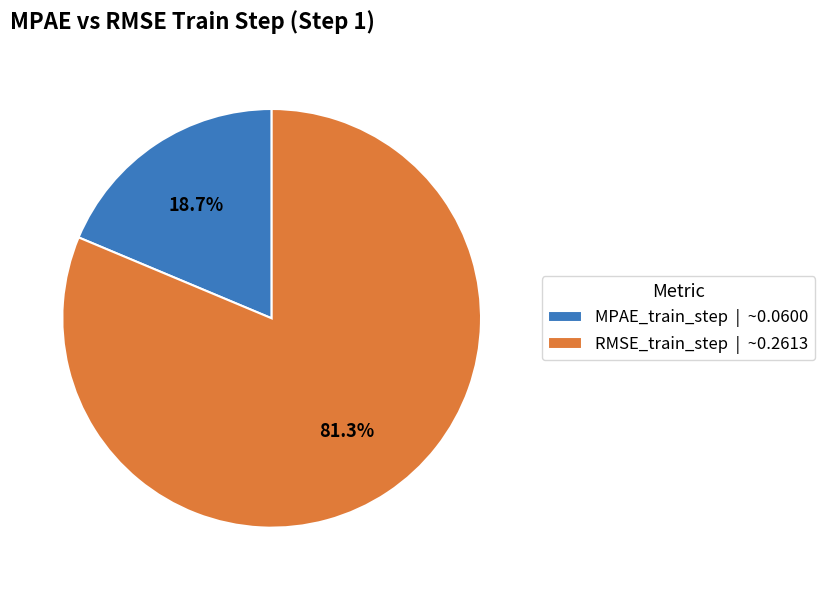

What is the smallest slice in the pie chart?

MPAE_train_step